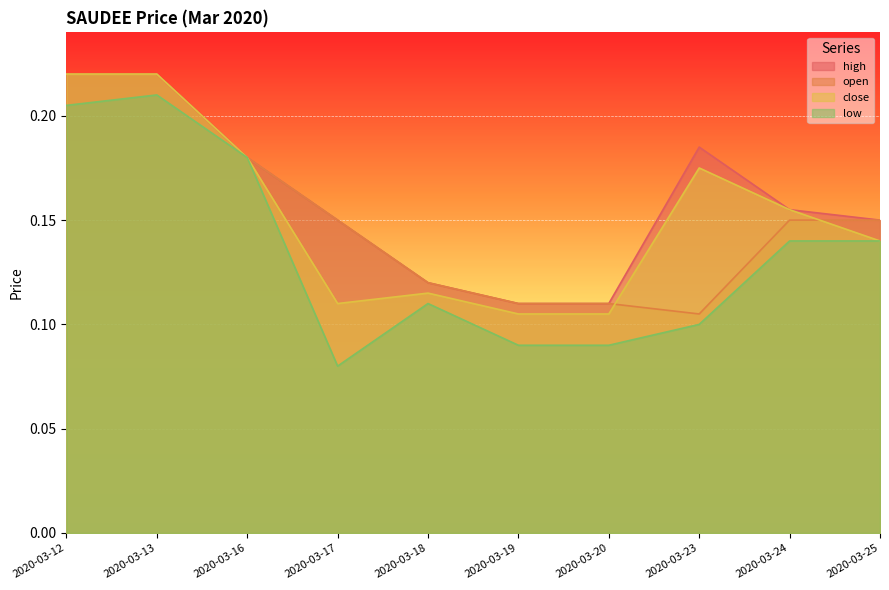

What is the maximum value for close?

0.2